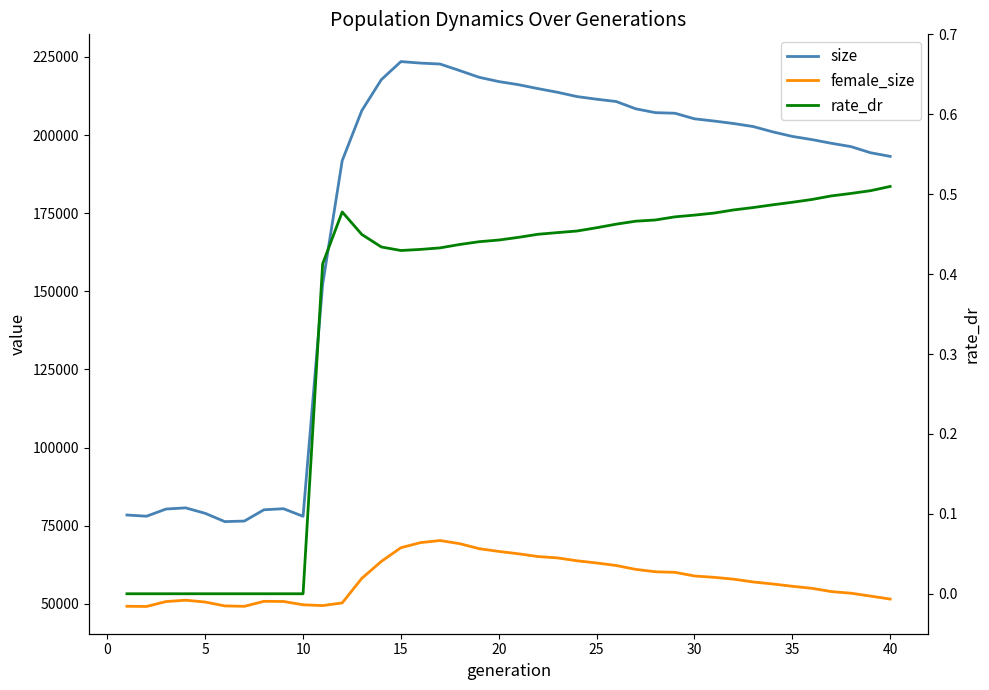

What is the difference between the maximum and second lowest values in the rate_dr series?

0.5